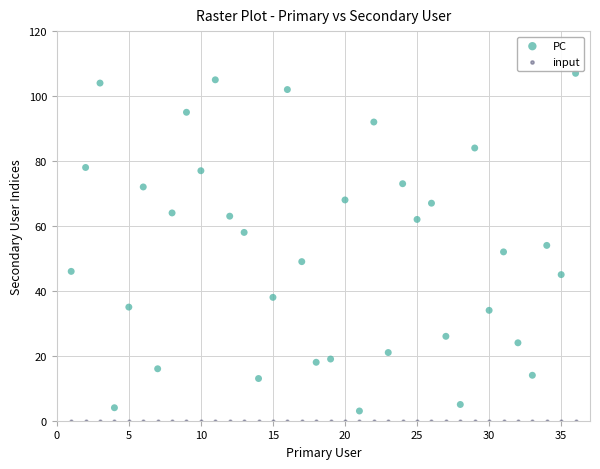

What are all the series names shown in the legend?

PC, input